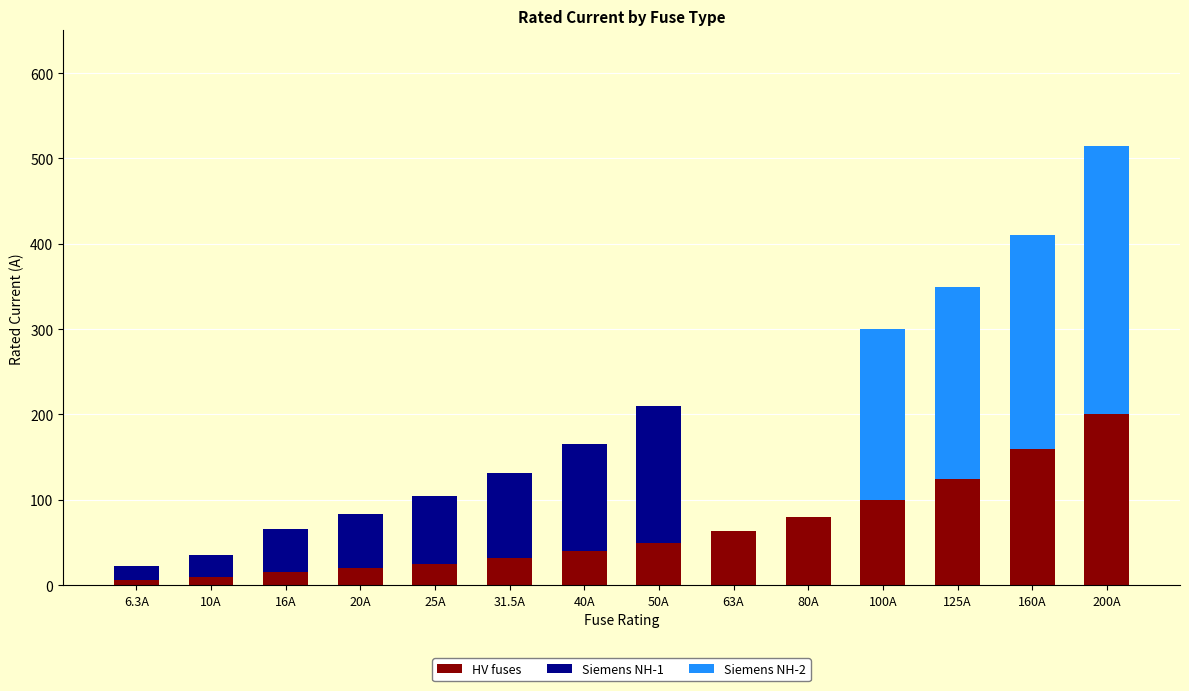

At which category is the sum across all series the highest?

200A